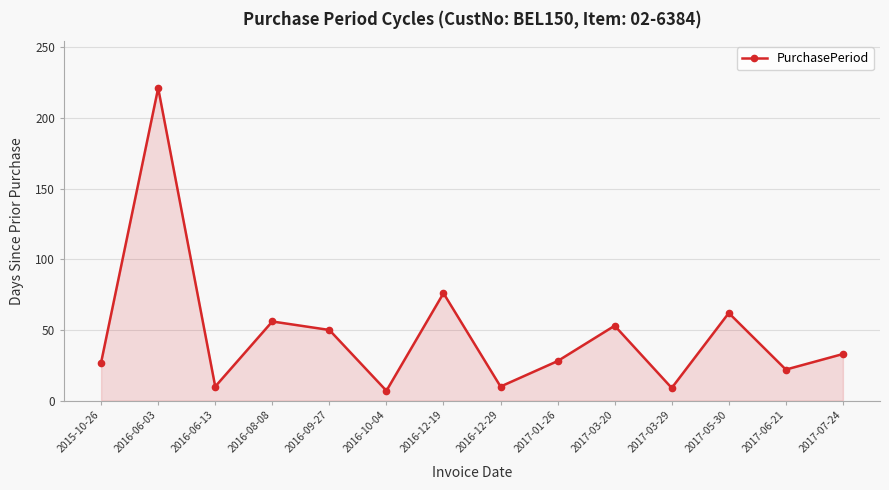

What is the difference between the values at 2017-01-26 and 2016-06-13?

18